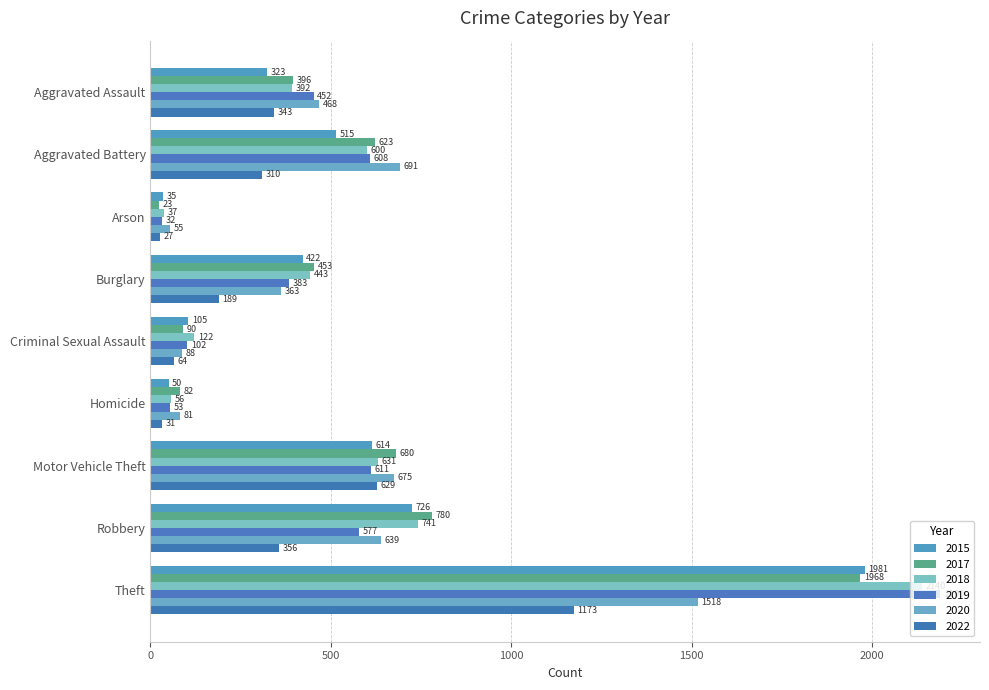

How many data points does each series have?

9